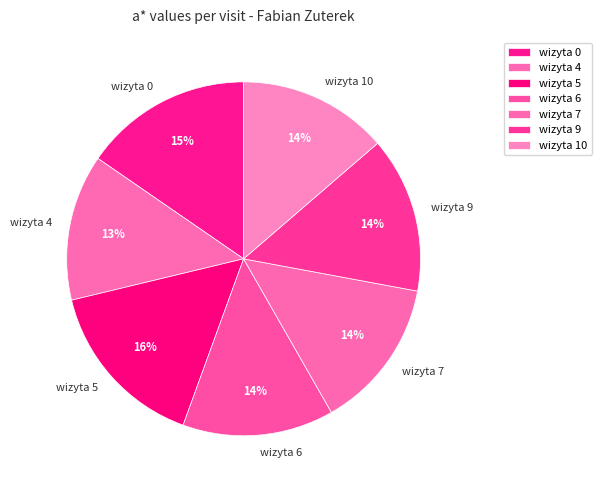

Is the sum of wizyta 0 and wizyta 4 greater than half?

No